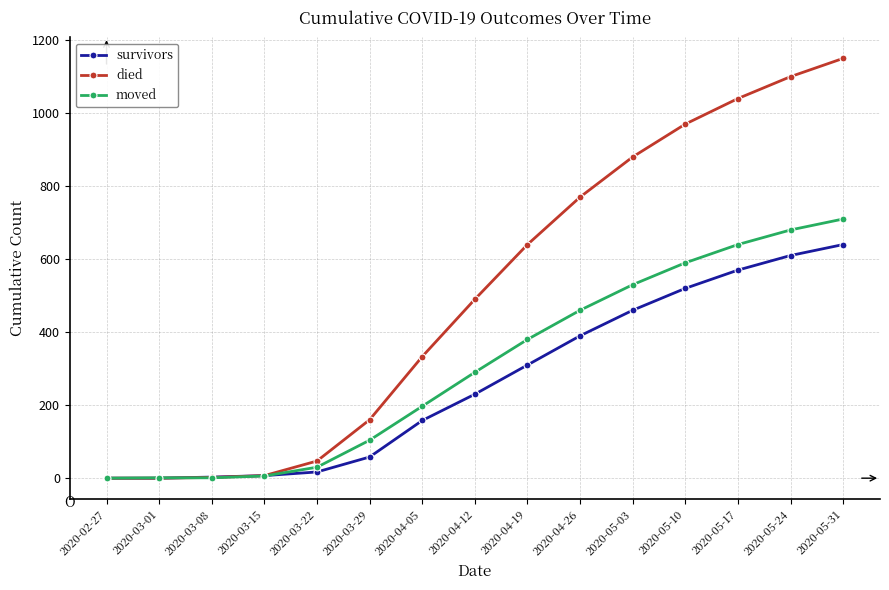

Where is moved nearest to the value 355?

2020-04-19